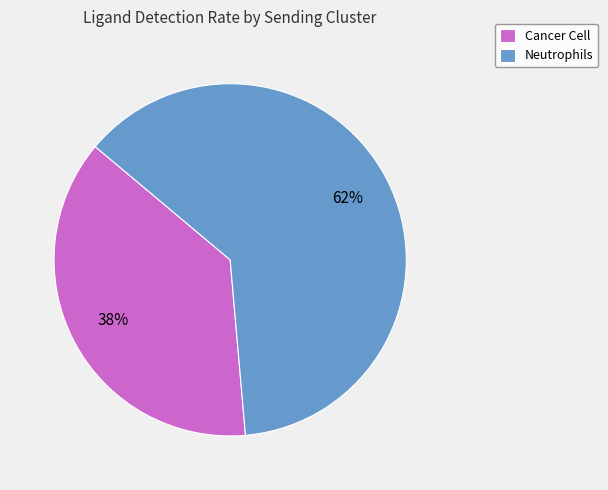

Do Neutrophils and Cancer Cell together represent more than half of the pie?

Yes